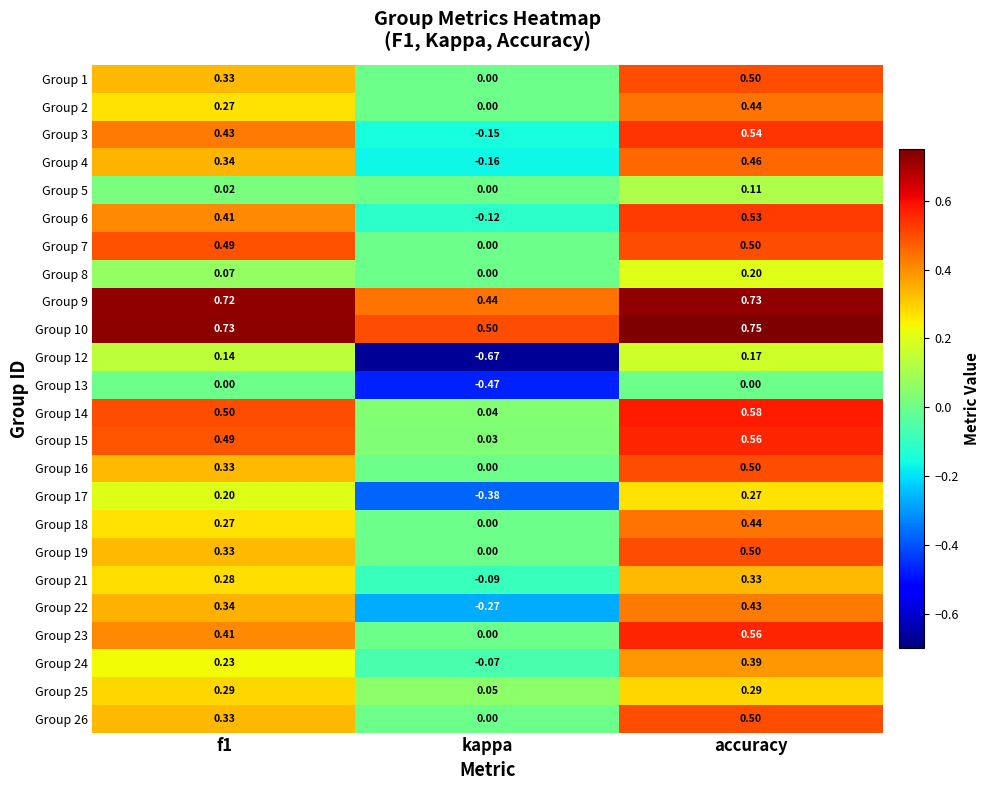

At which label is Group 2 closest to 0?

kappa